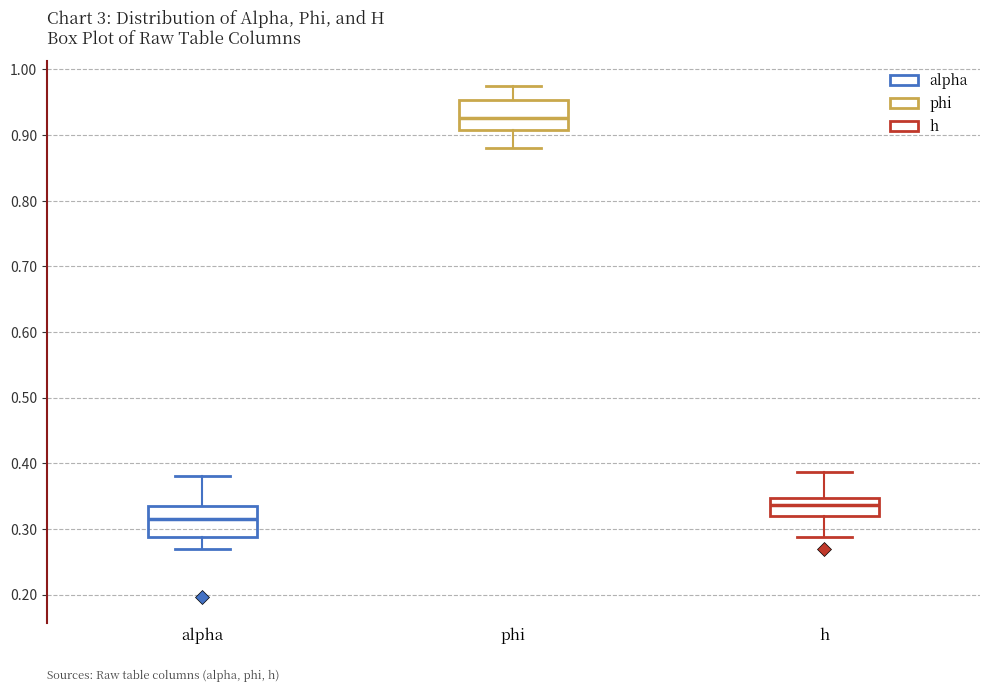

Reading left to right, transcribe this box plot: for each box, give where its median line is, the range the box spans, and where its two whiskers end, as read against the y-axis. The values are not printed on the chart, so give them approximately, as read against the axis.

alpha: median 0.32, box 0.29 to 0.33, whiskers 0.27 to 0.38
phi: median 0.93, box 0.91 to 0.95, whiskers 0.88 to 0.97
h: median 0.34, box 0.32 to 0.35, whiskers 0.29 to 0.39